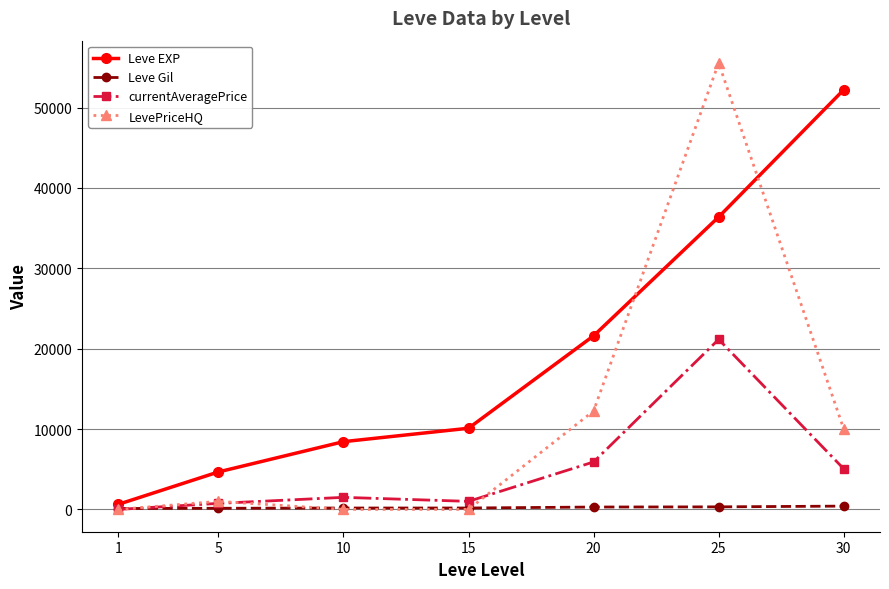

How many values in the LevePriceHQ series are below 1000?

3